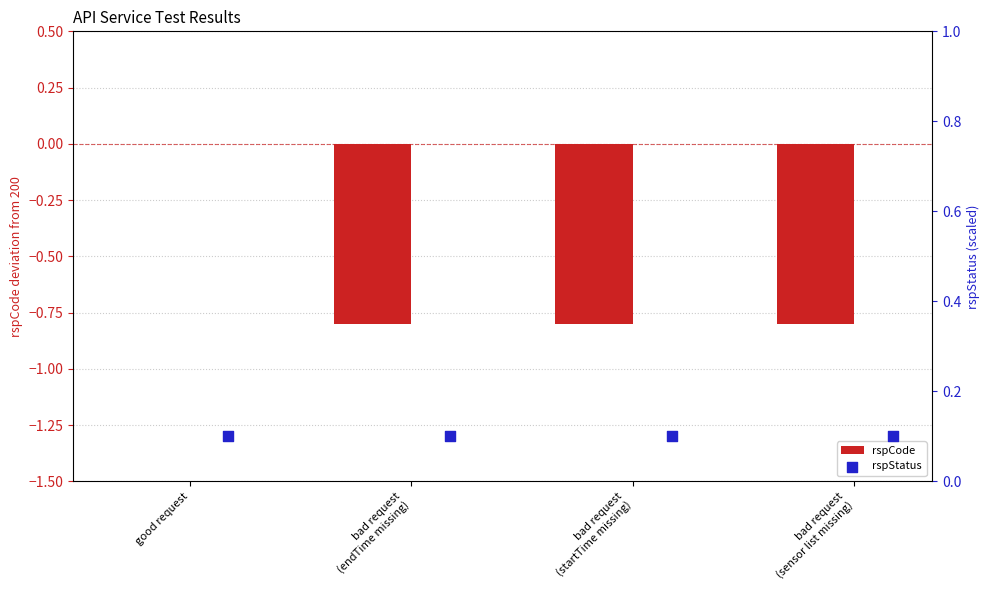

Which series has the largest total across all categories?

rspStatus